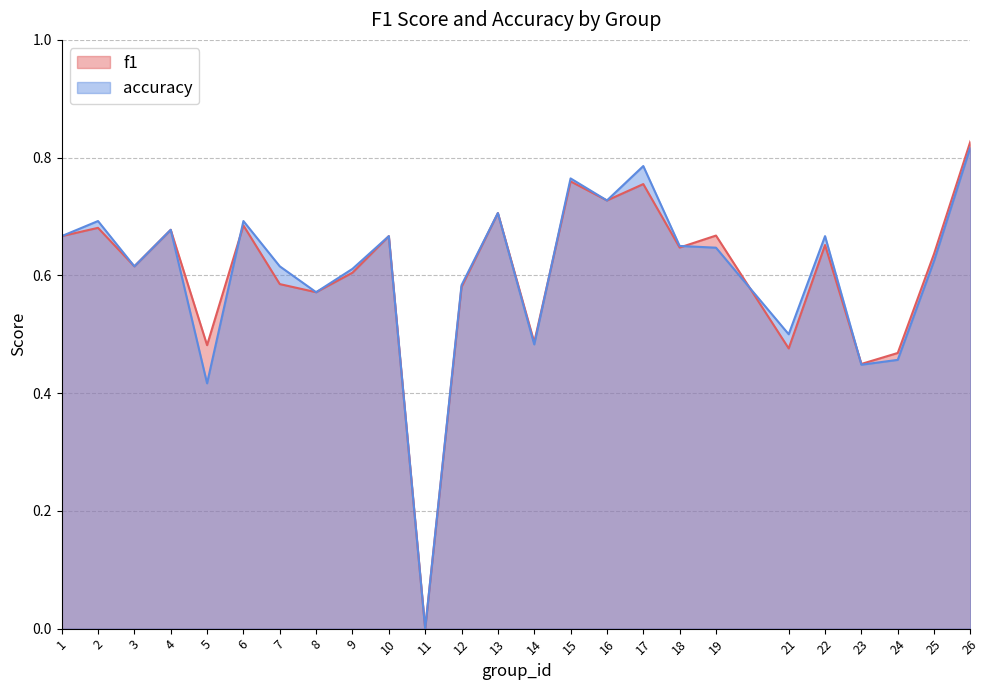

Reading left to right, what are all the values shown in this chart?

f1: 1=0.7	2=0.7	3=0.6	4=0.7	5=0.5	6=0.7	7=0.6	8=0.6	9=0.6	10=0.7	11=0.0	12=0.6	13=0.7	14=0.5	15=0.8	16=0.7	17=0.8	18=0.6	19=0.7	21=0.5	22=0.7	23=0.4	24=0.5	25=0.6	26=0.8
accuracy: 1=0.7	2=0.7	3=0.6	4=0.7	5=0.4	6=0.7	7=0.6	8=0.6	9=0.6	10=0.7	11=0.0	12=0.6	13=0.7	14=0.5	15=0.8	16=0.7	17=0.8	18=0.7	19=0.6	21=0.5	22=0.7	23=0.4	24=0.5	25=0.6	26=0.8